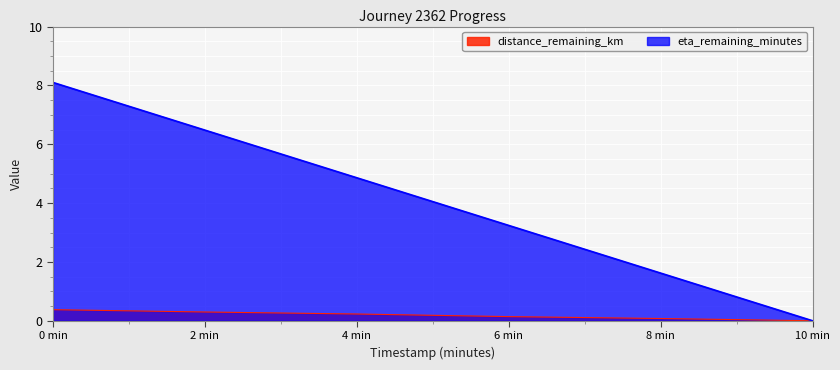

How many lines are shown in the chart?

2